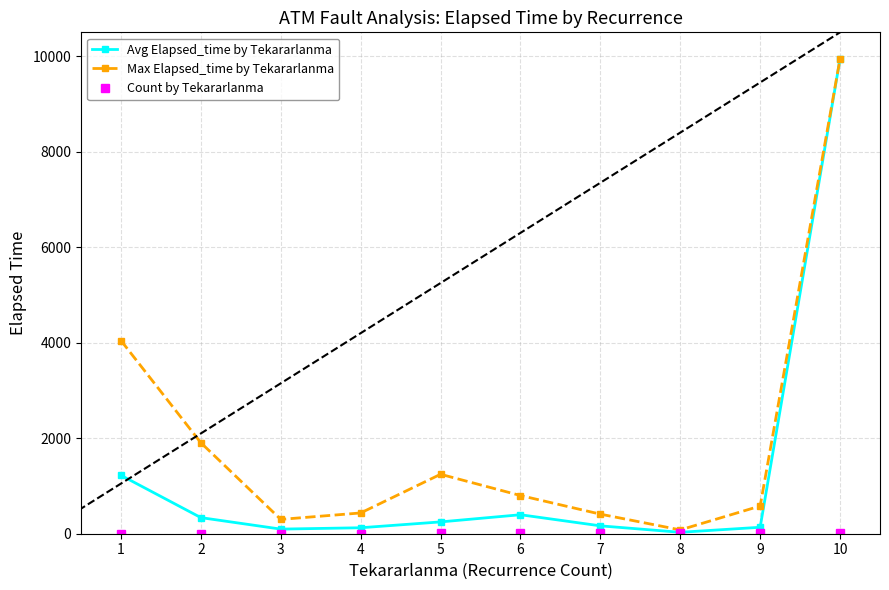

Is it true that Count by Tekararlanma equals 2.0 at 2?

True